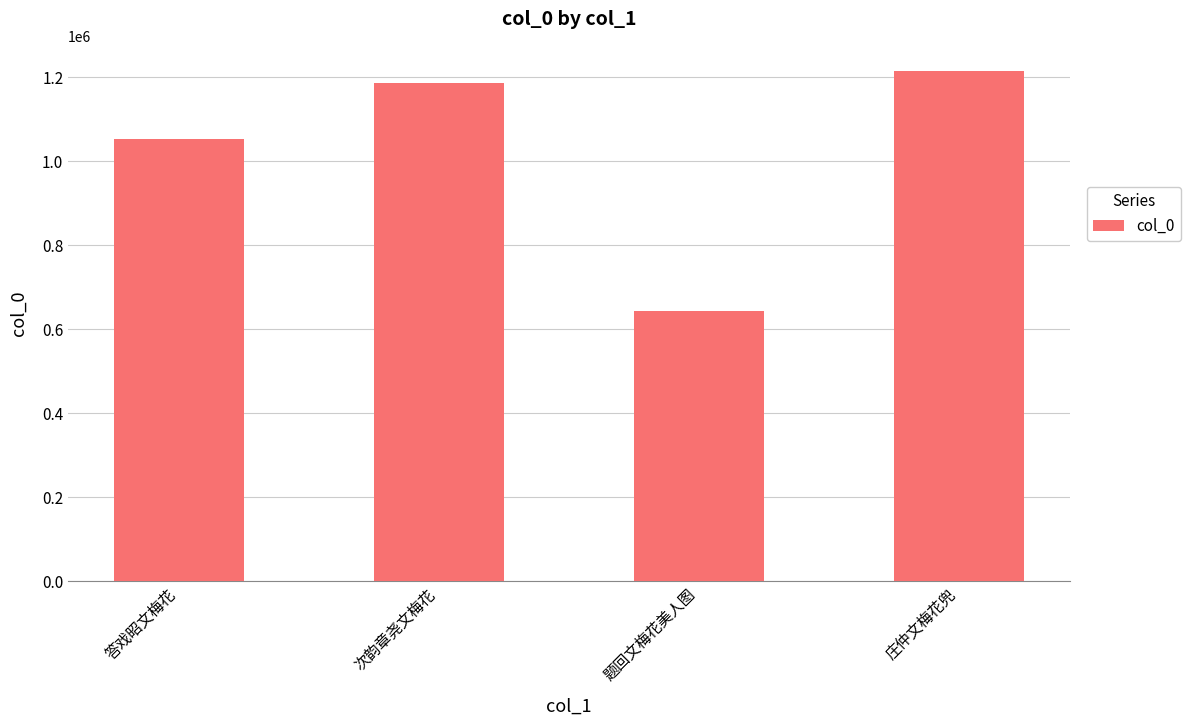

List the labels in order of value, largest first.

庄仲文梅花兜, 次韵章尧文梅花, 答戏昭文梅花, 题回文梅花美人图